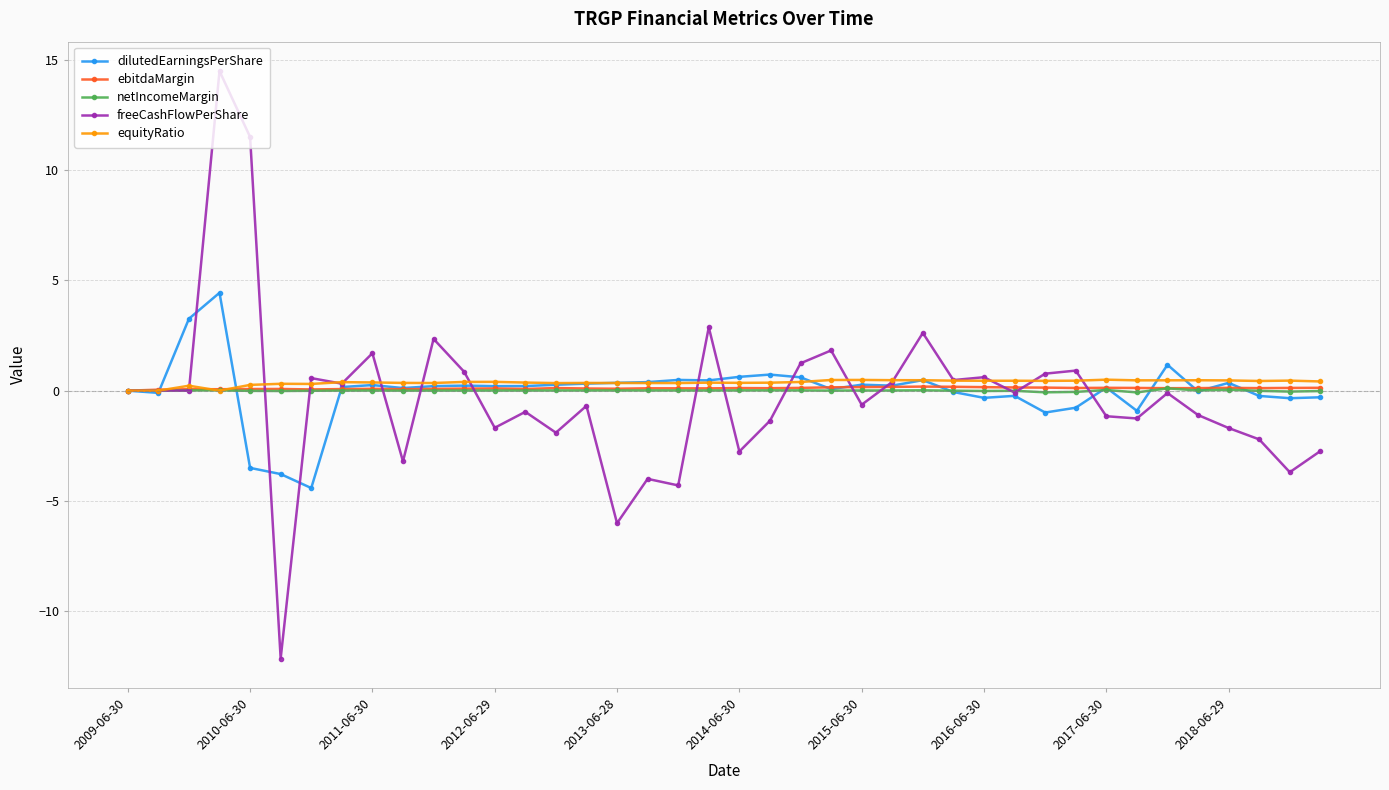

What is the highest value of the dilutedEarningsPerShare series?

4.4